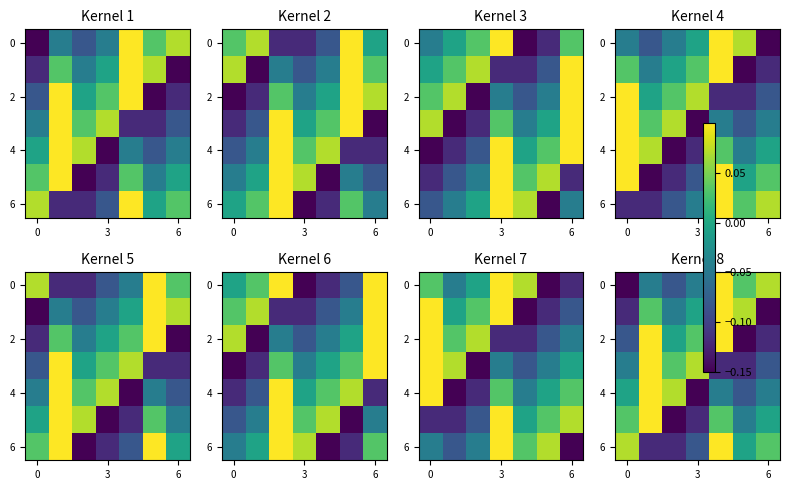

What is the spread (max minus min) of values at 6?

0.2